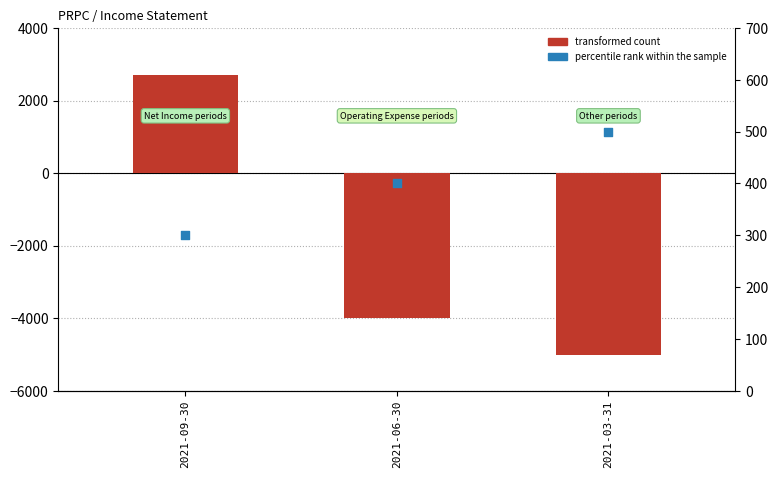

Which series has the largest total across all categories?

percentile rank within the sample